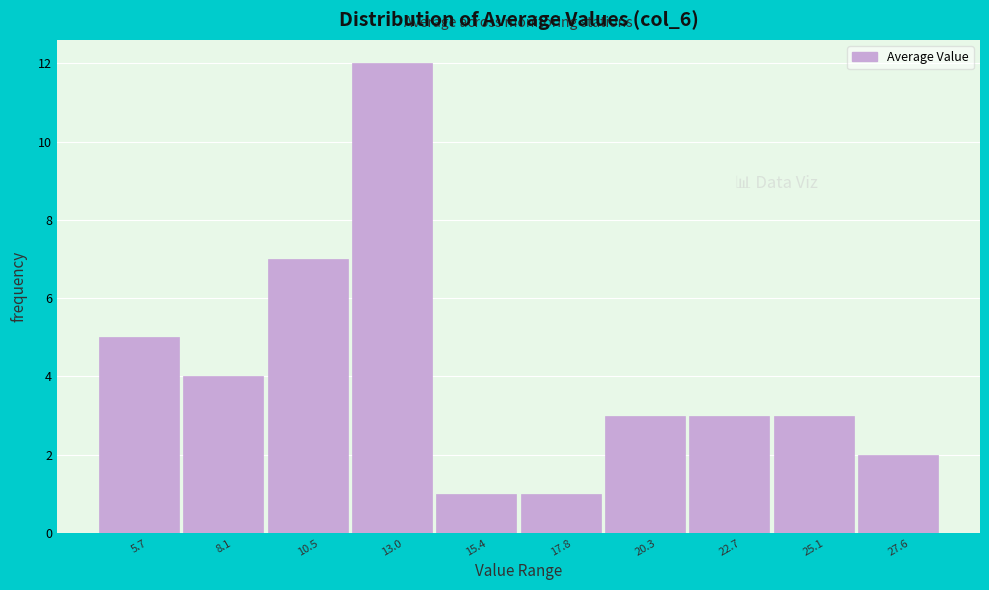

Reading left to right, extract all data points from this chart.

5	4	7	12	1	1	3	3	3	2